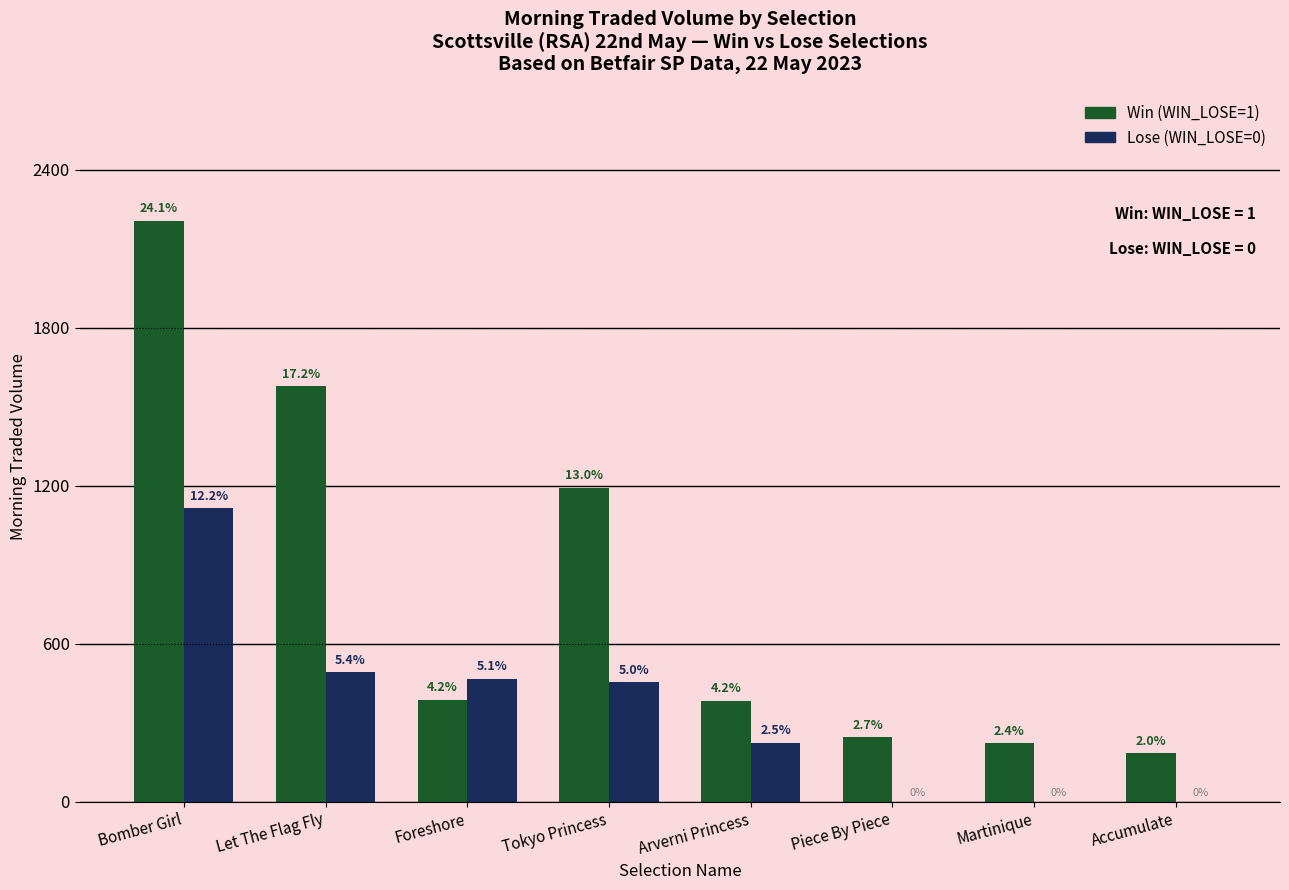

How many groups of bars are there?

8